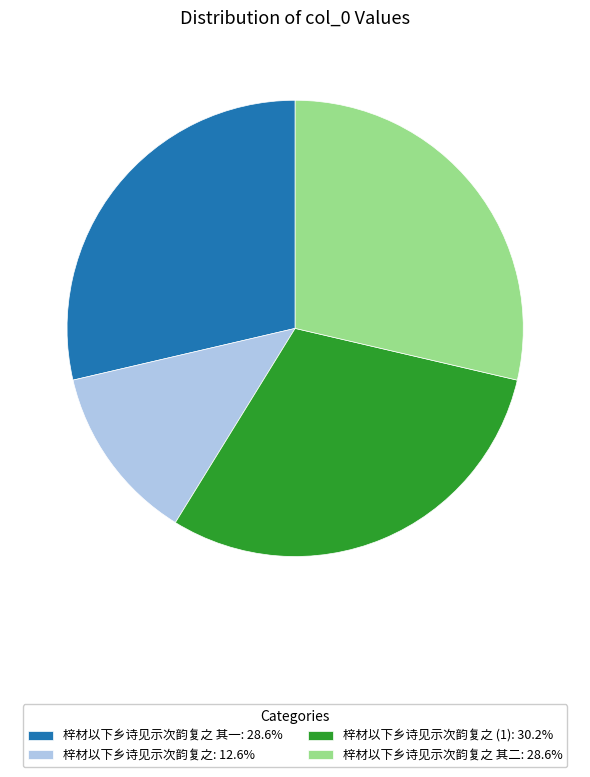

Is the sum of 梓材以下乡诗见示次韵复之: 12.6% and 梓材以下乡诗见示次韵复之 (1): 30.2% greater than half?

No